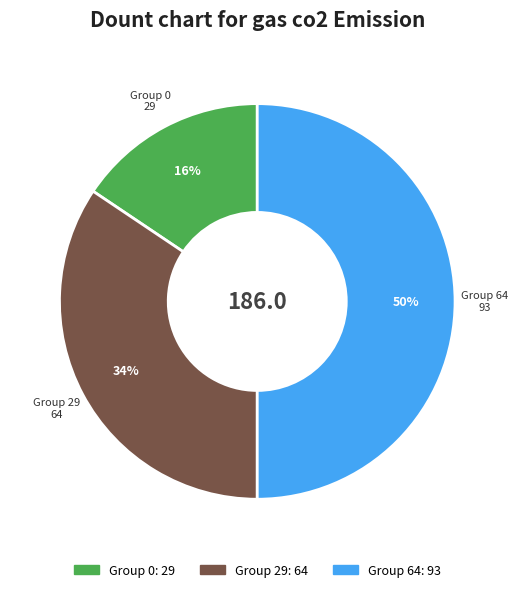

To the nearest percent, what is the difference between the largest and smallest slice percentages?

34%